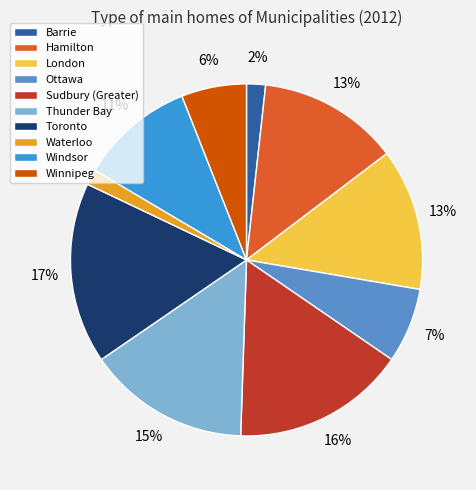

Count the number of slices in the pie.

10